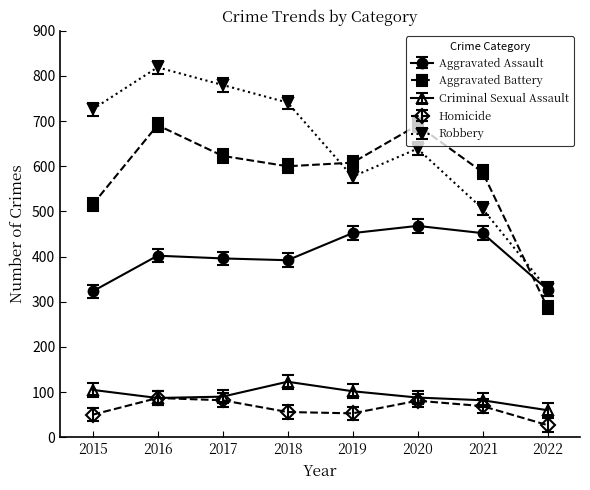

At how many categories does at least one series exceed 182?

8